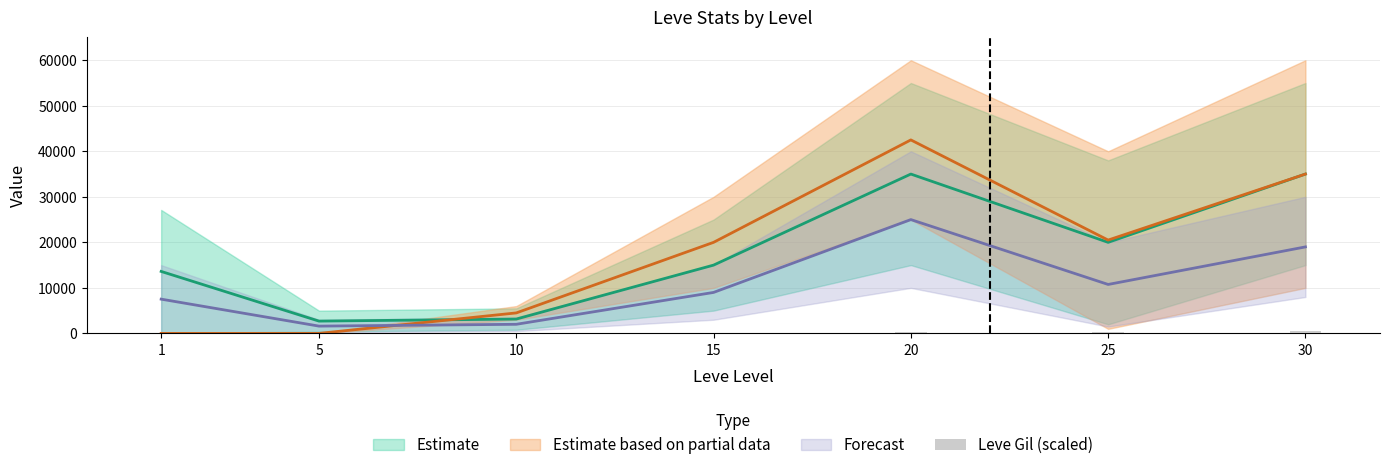

At which label is the value closest to 261?

20